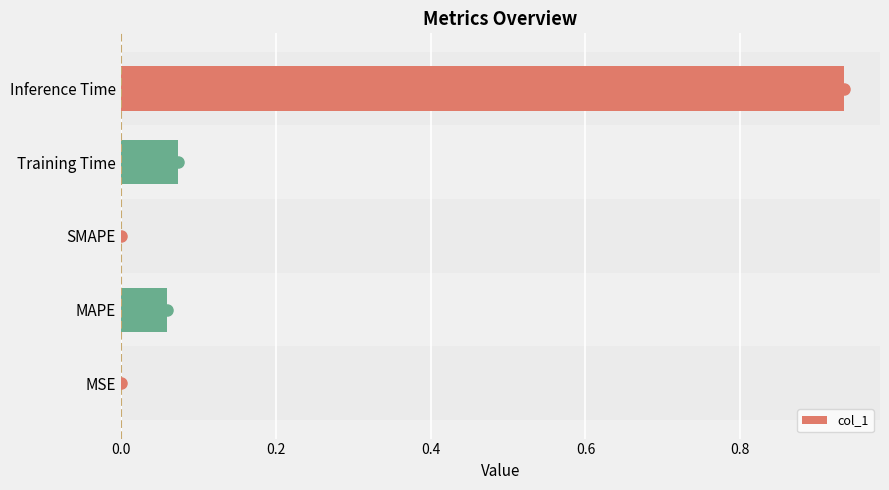

Which has a higher value, Inference Time or MSE?

Inference Time